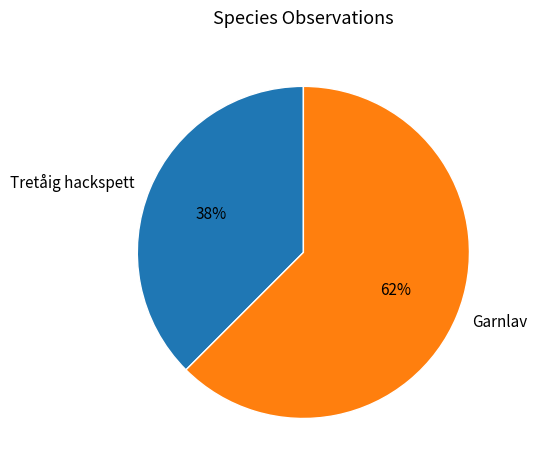

To the nearest percent, what is the combined percentage of Tretåig hackspett and Garnlav?

100%